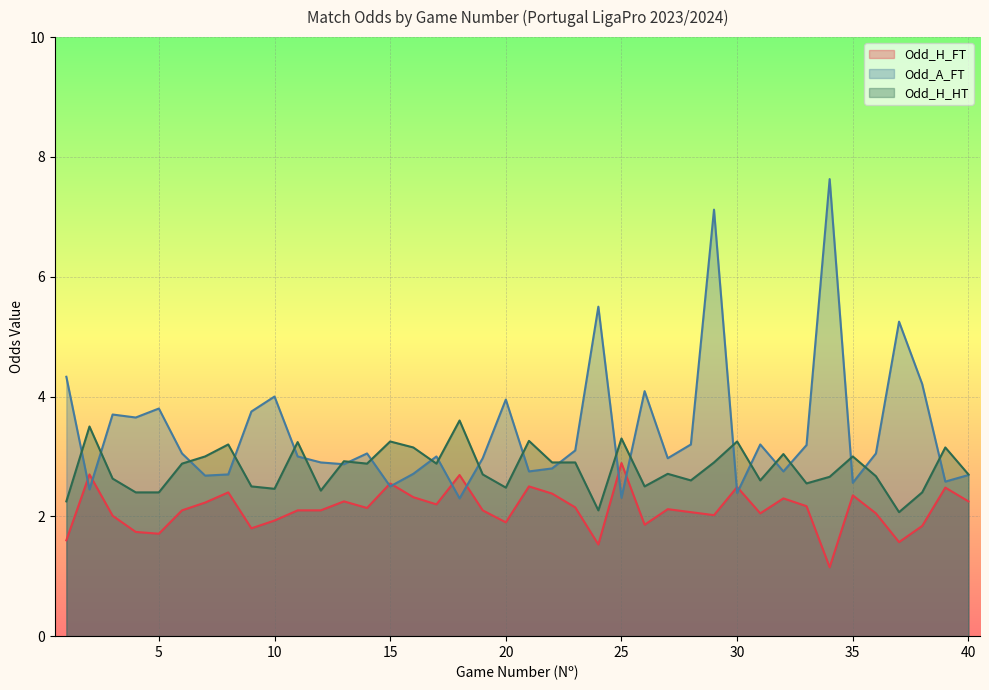

What is the sum of all Odd_H_HT values?

112.0